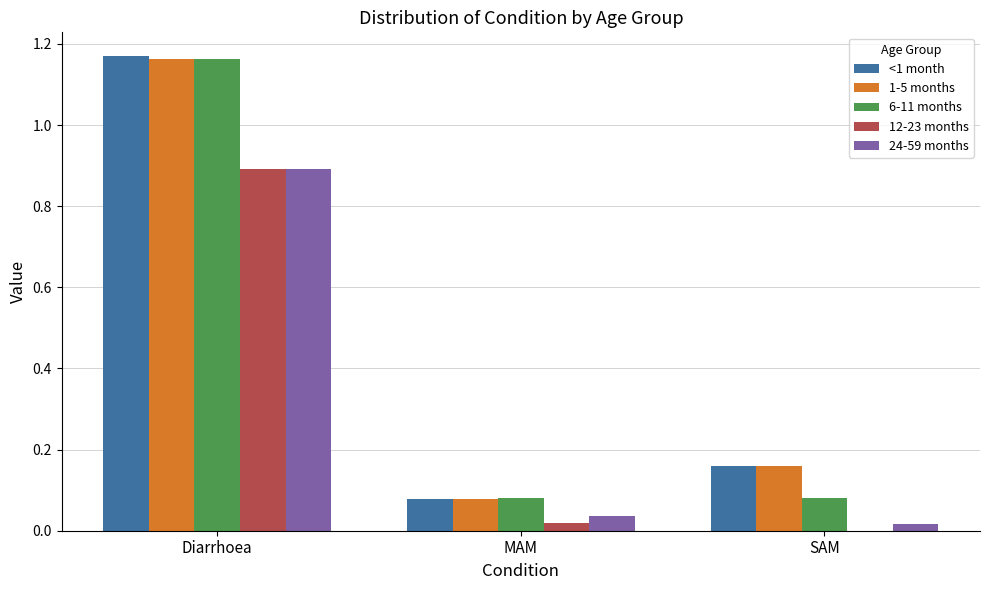

What is the sum of all 12-23 months values?

0.9